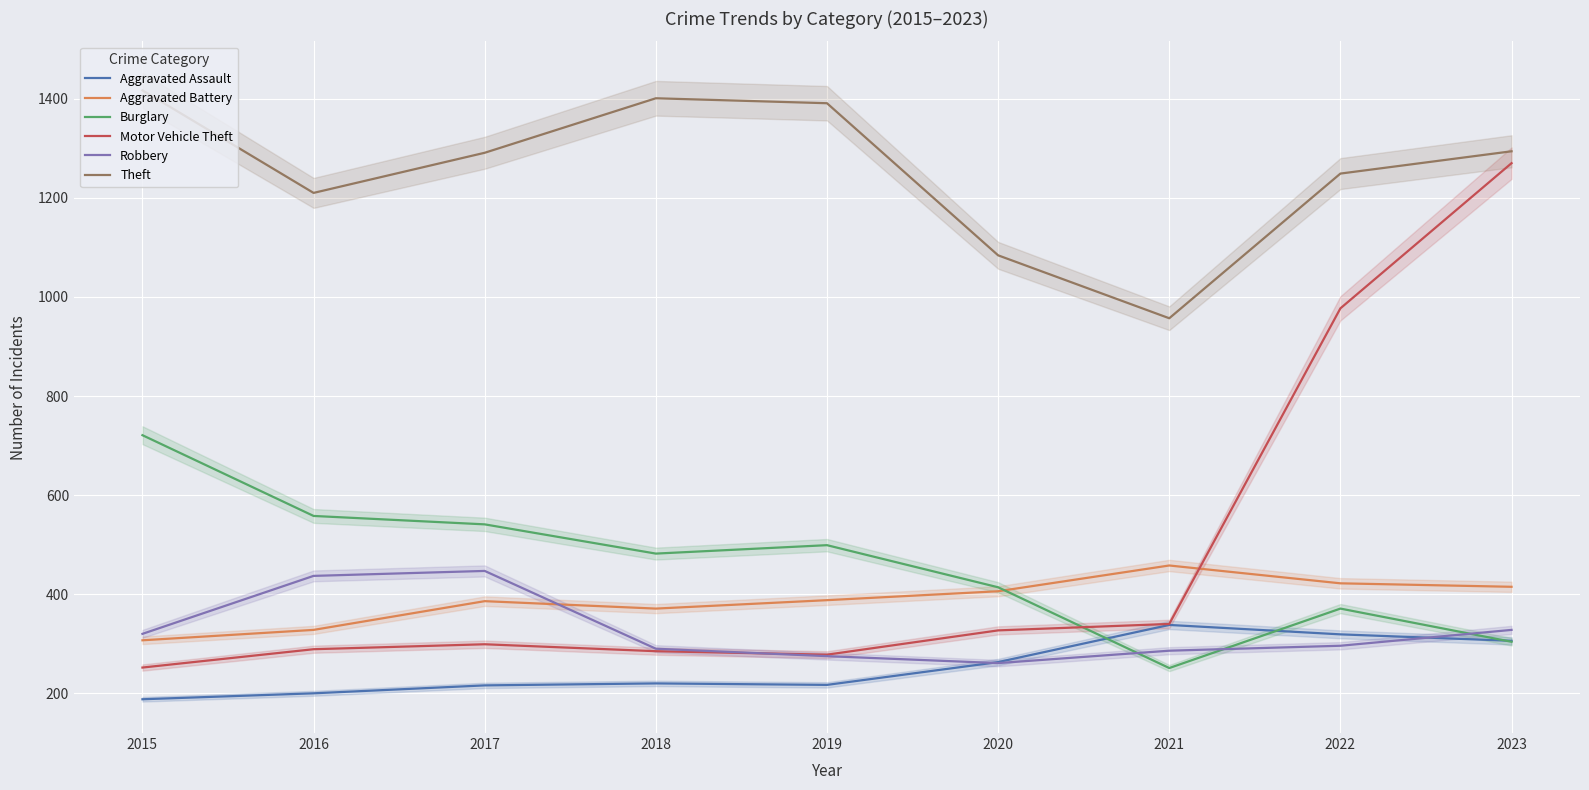

Is this an area chart (filled region under the line)?

No